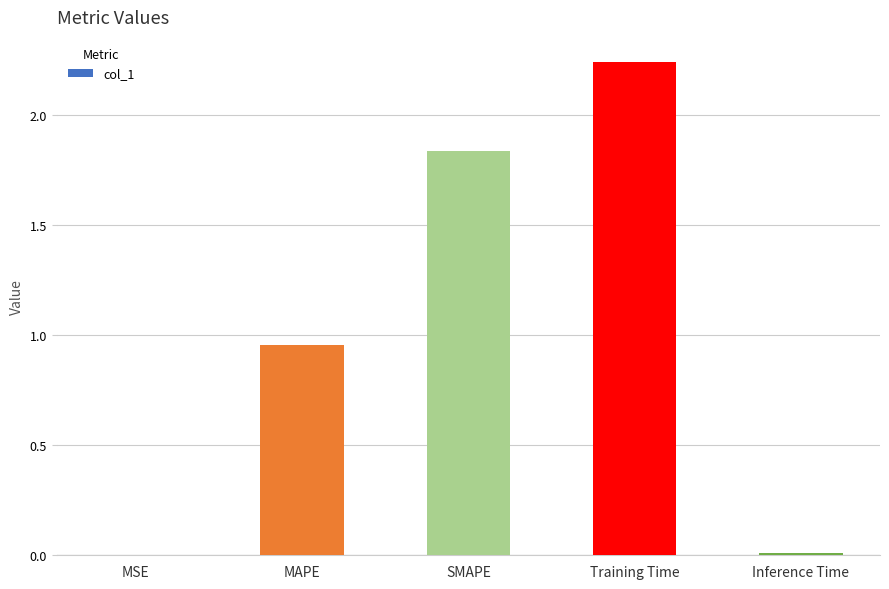

Which has a higher value, Training Time or MAPE?

Training Time